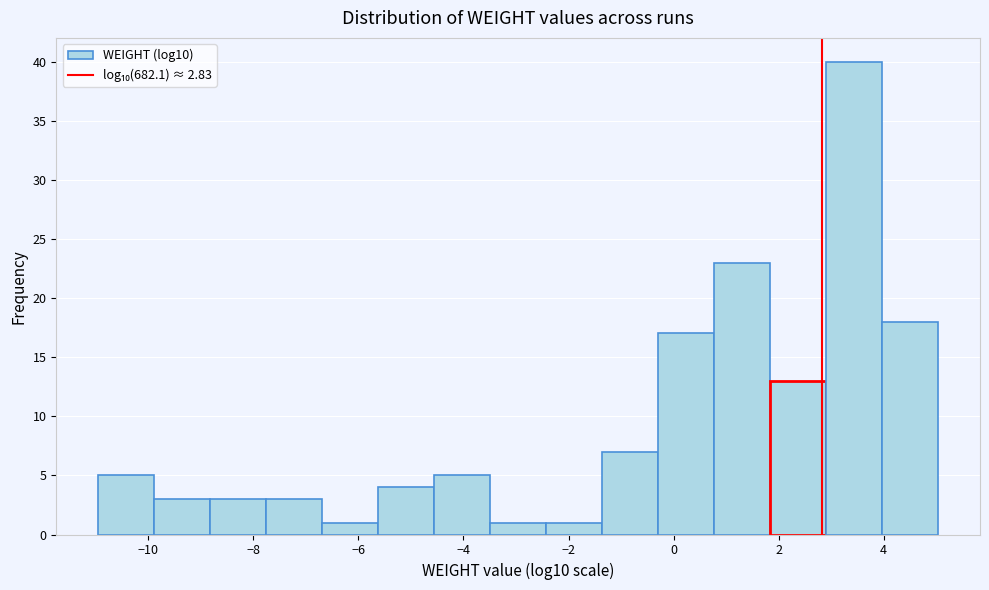

Reading left to right, list every bar in this chart as the range it spans on the x-axis followed by its height. Neither the bar edges nor the heights are printed on the chart, so give them approximately, as read against the axes.

-11.0 to -9.8: 5
-9.8 to -8.8: 3
-8.8 to -7.8: 3
-7.8 to -6.6: 3
-6.6 to -5.6: 1
-5.6 to -4.6: 4
-4.6 to -3.4: 5
-3.4 to -2.4: 1
-2.4 to -1.4: 1
-1.4 to -0.2: 7
-0.2 to 0.8: 17
0.8 to 1.8: 23
1.8 to 3.0: 13
3.0 to 4.0: 40
4.0 to 5.0: 18